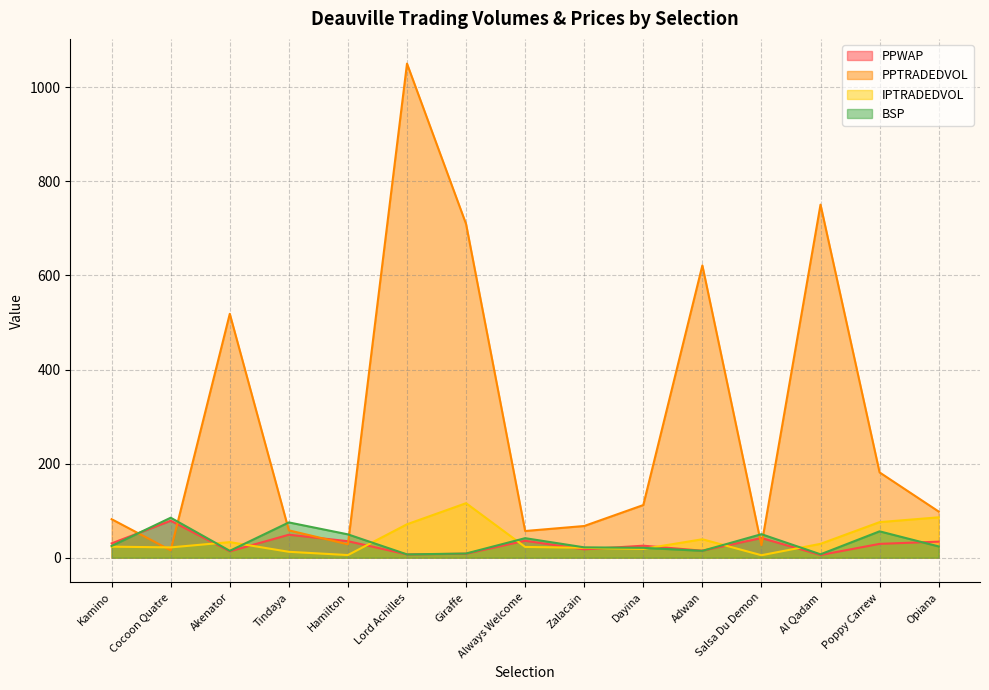

Reading right to left, extract all data points from this chart.

PPWAP: Opiana=34.1	Poppy Carrew=29.4	Al Qadam=5.7	Salsa Du Demon=41.8	Adwan=14.8	Dayina=25.5	Zalacain=17.8	Always Welcome=36.0	Giraffe=8.4	Lord Achilles=6.9	Hamilton=35.1	Tindaya=48.8	Akenator=13.5	Cocoon Quatre=78.6	Kamino=30.5
PPTRADEDVOL: Opiana=98.2	Poppy Carrew=181.3	Al Qadam=750.7	Salsa Du Demon=26.5	Adwan=621.4	Dayina=111.9	Zalacain=67.4	Always Welcome=56.7	Giraffe=709.5	Lord Achilles=1050.5	Hamilton=28.4	Tindaya=58.1	Akenator=518.5	Cocoon Quatre=15.7	Kamino=81.8
IPTRADEDVOL: Opiana=85.8	Poppy Carrew=75.6	Al Qadam=29.5	Salsa Du Demon=5.2	Adwan=39.2	Dayina=18.7	Zalacain=21.0	Always Welcome=22.9	Giraffe=115.9	Lord Achilles=71.1	Hamilton=5.6	Tindaya=12.5	Akenator=33.1	Cocoon Quatre=21.9	Kamino=23.4
BSP: Opiana=24.0	Poppy Carrew=56.0	Al Qadam=7.2	Salsa Du Demon=50.0	Adwan=14.6	Dayina=21.0	Zalacain=22.0	Always Welcome=41.5	Giraffe=8.9	Lord Achilles=7.0	Hamilton=49.6	Tindaya=75.0	Akenator=14.6	Cocoon Quatre=85.0	Kamino=25.0